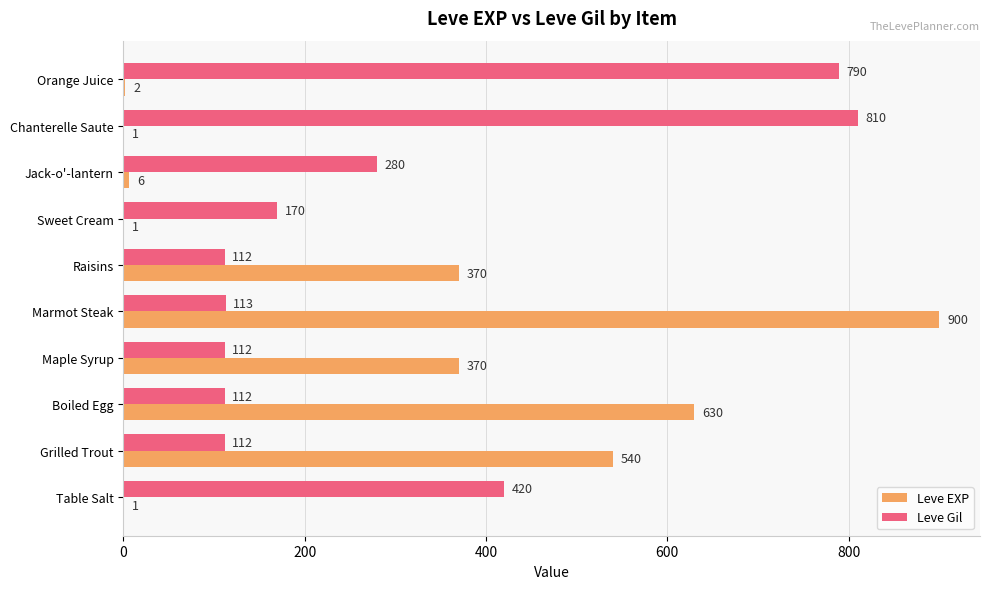

What is the total value across all series at Grilled Trout?

652